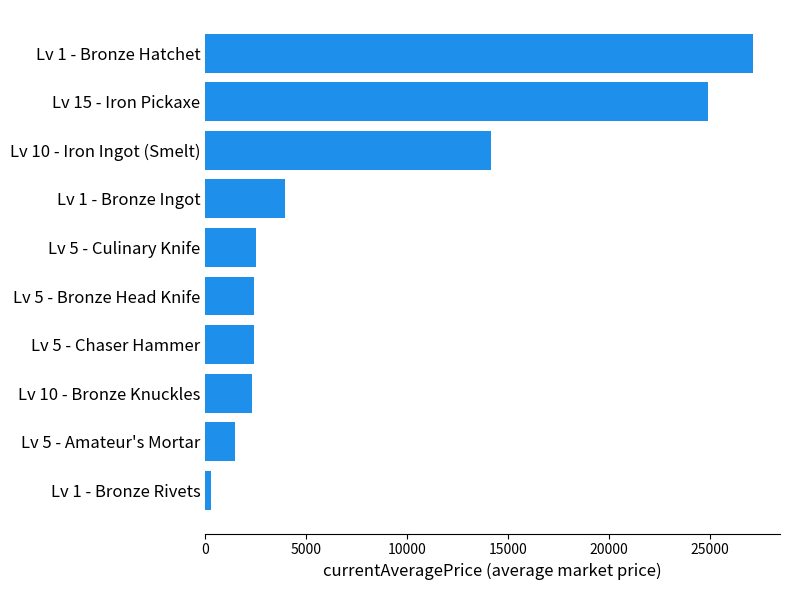

What is the sum of all values?

81563.2